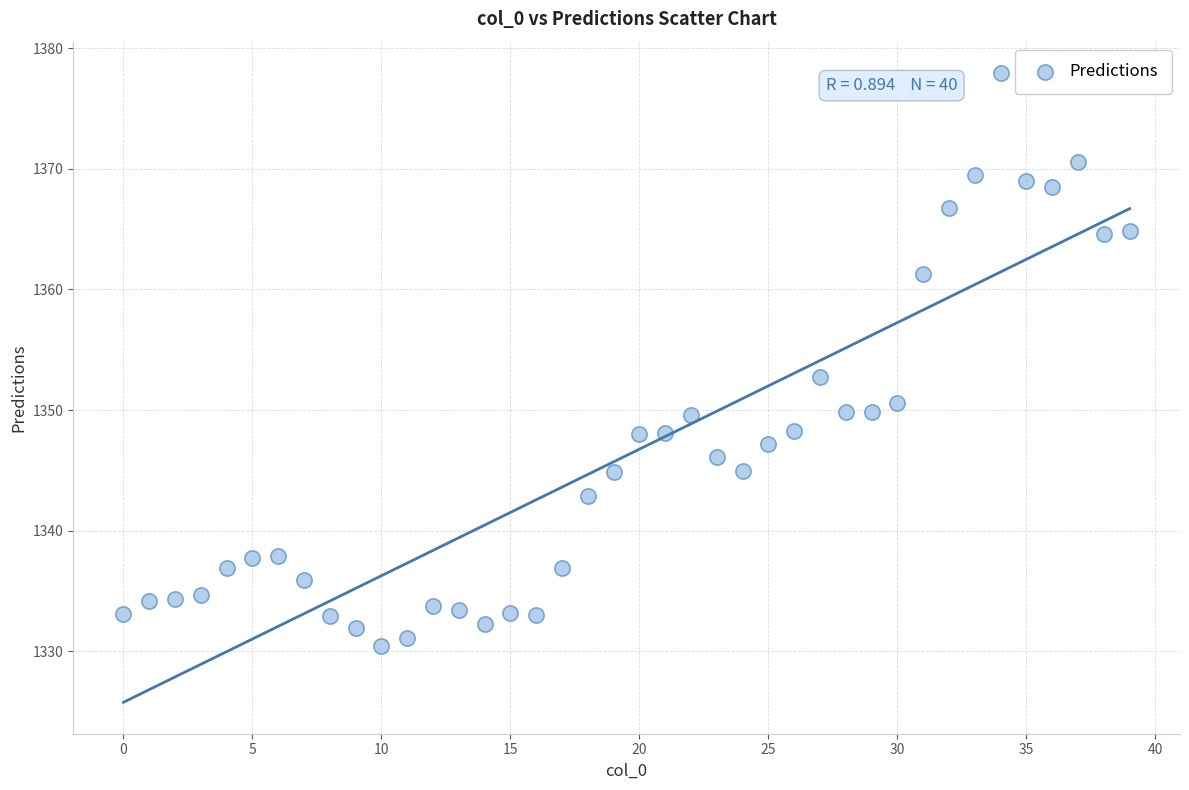

What Y value in the scatter plot is closest to 1354?

1352.7